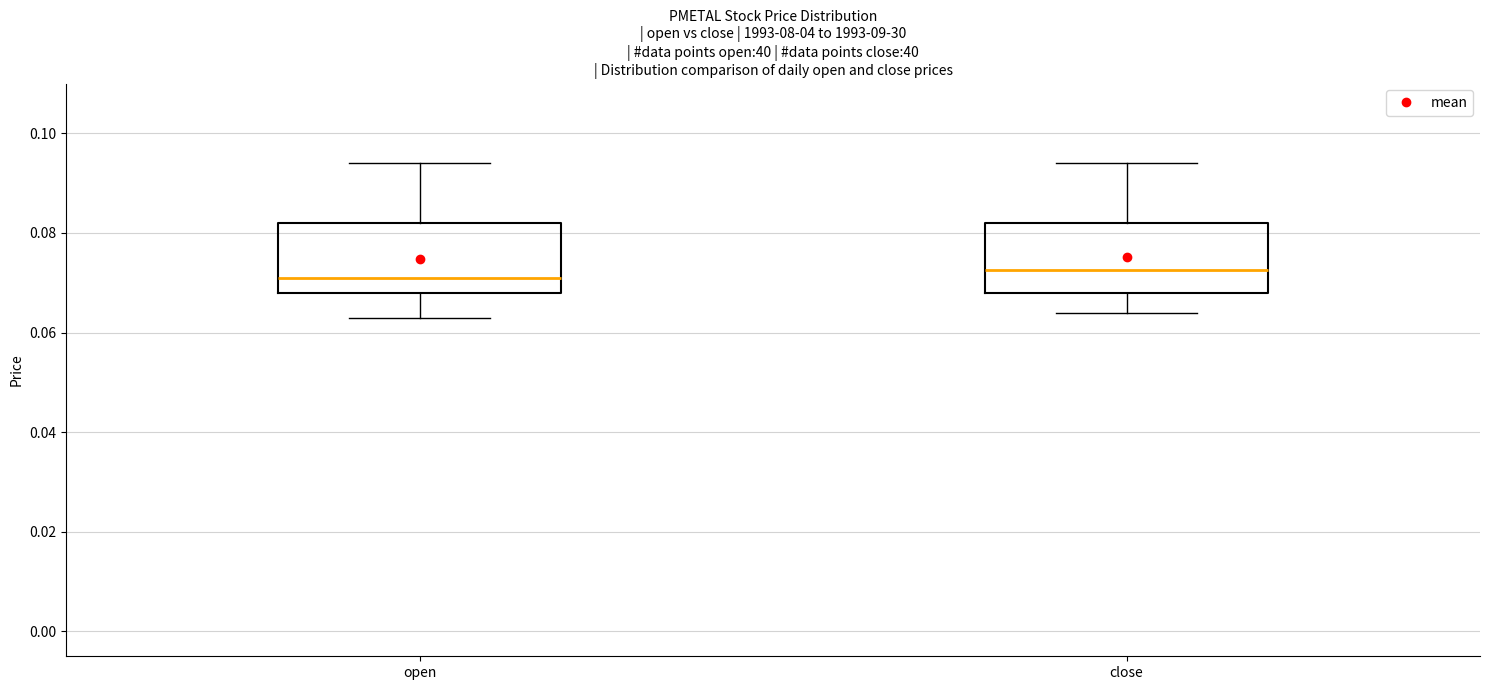

Reading left to right, transcribe this box plot: for each box, give where its median line is, the range the box spans, and where its two whiskers end, as read against the y-axis. The values are not printed on the chart, so give them approximately, as read against the axis.

open: median 0.072, box 0.068 to 0.082, whiskers 0.064 to 0.094
close: median 0.072, box 0.068 to 0.082, whiskers 0.064 to 0.094